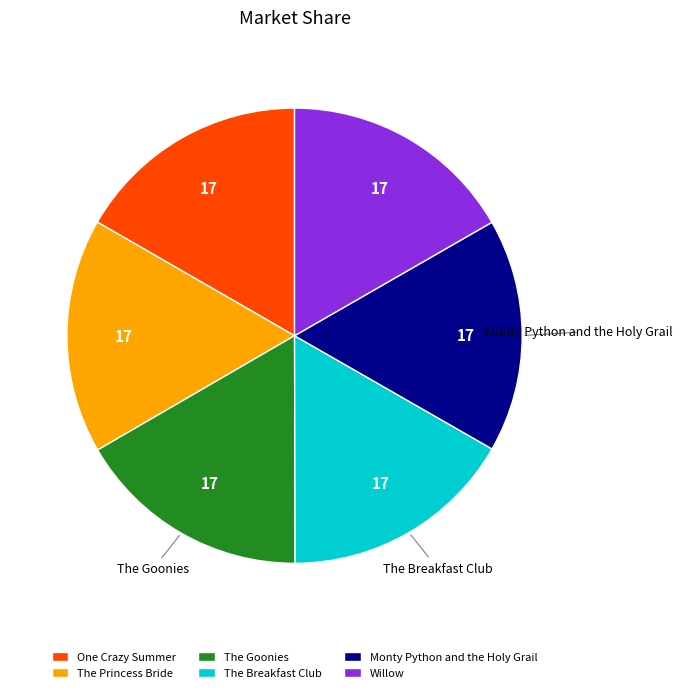

The One Crazy Summer slice represents 30% of the pie. True or false?

False